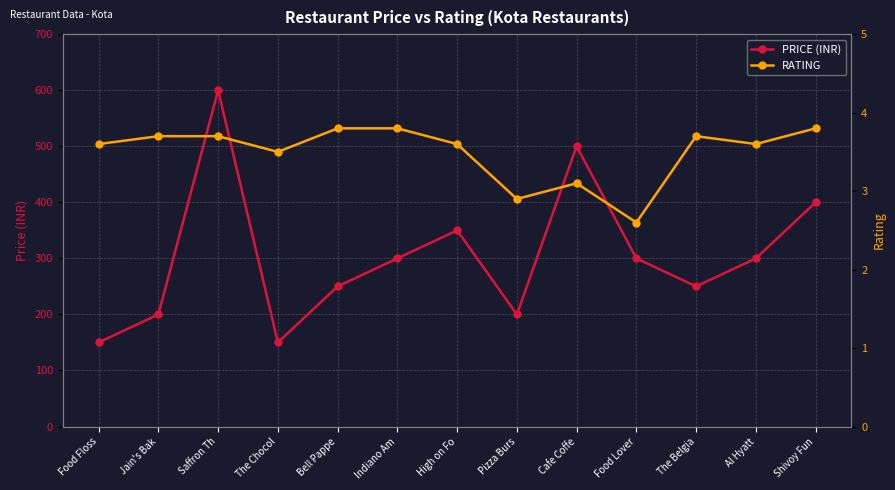

At which category is the sum across all series the highest?

Saffron Th